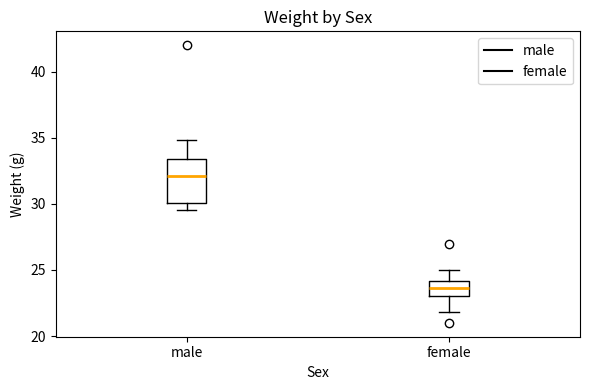

Where does the upper whisker of the box for male end on the y-axis? The values are not printed on the chart, so give them approximately, as read against the axis.

35.0